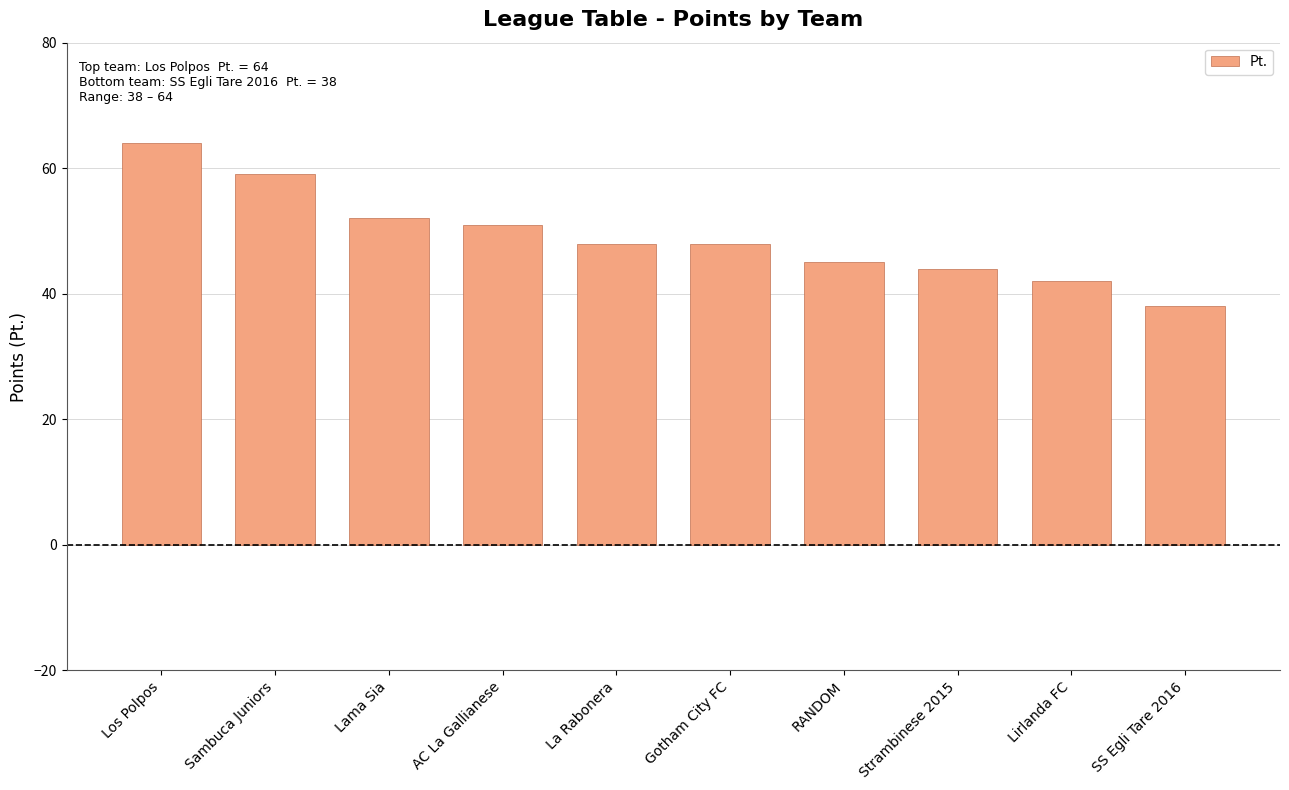

Reading left to right, what are all the values shown in this chart?

64	59	52	51	48	48	45	44	42	38